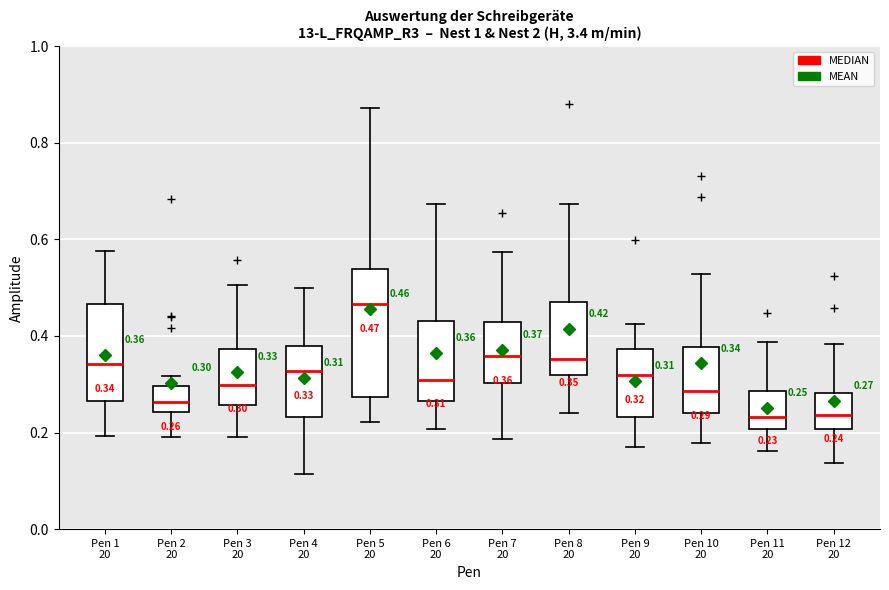

Which box is the tallest, from its lower edge to its upper edge?

Pen 5 20